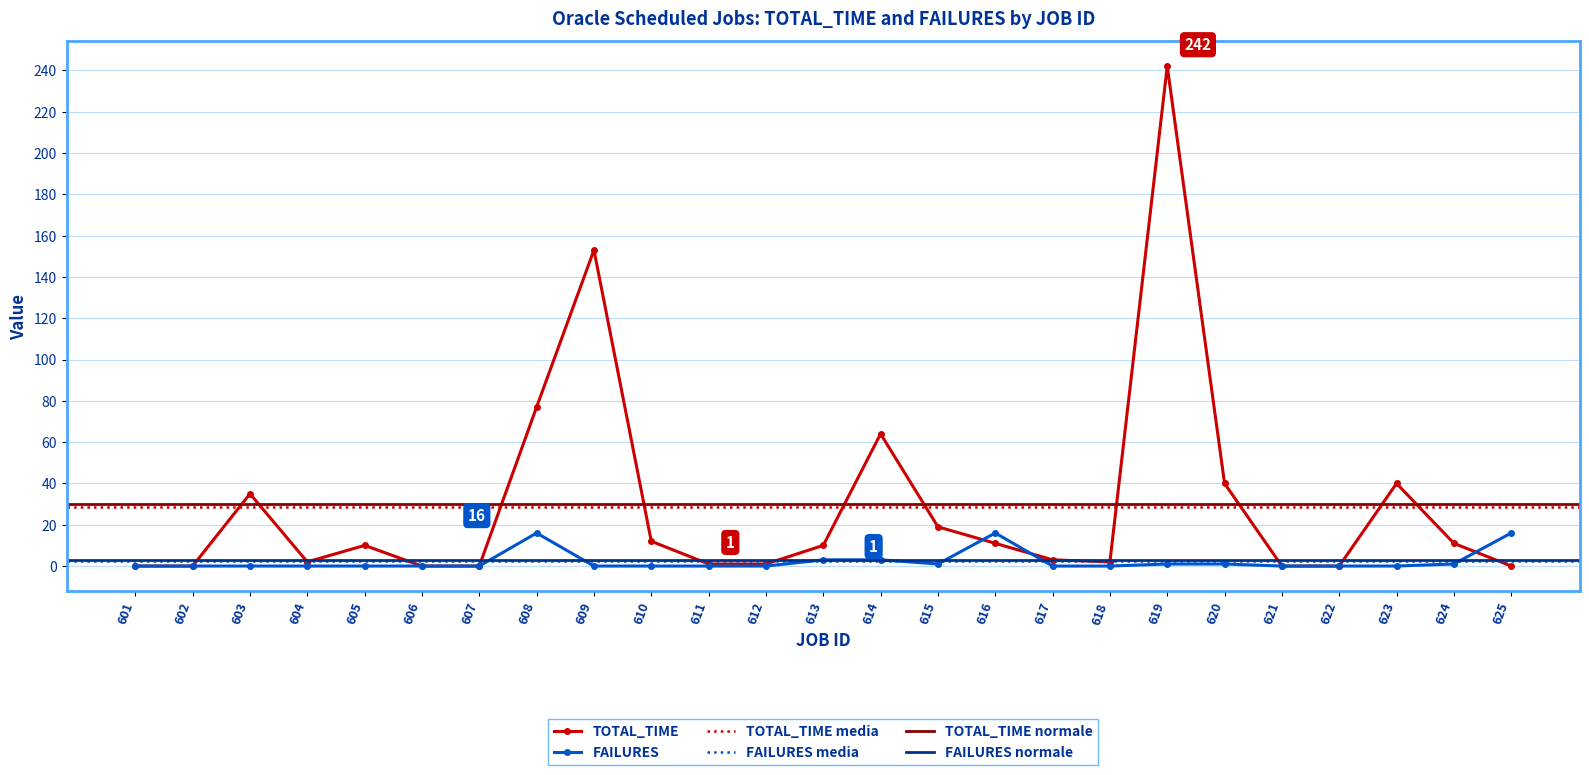

How many interior local valleys does the TOTAL_TIME series have?

2